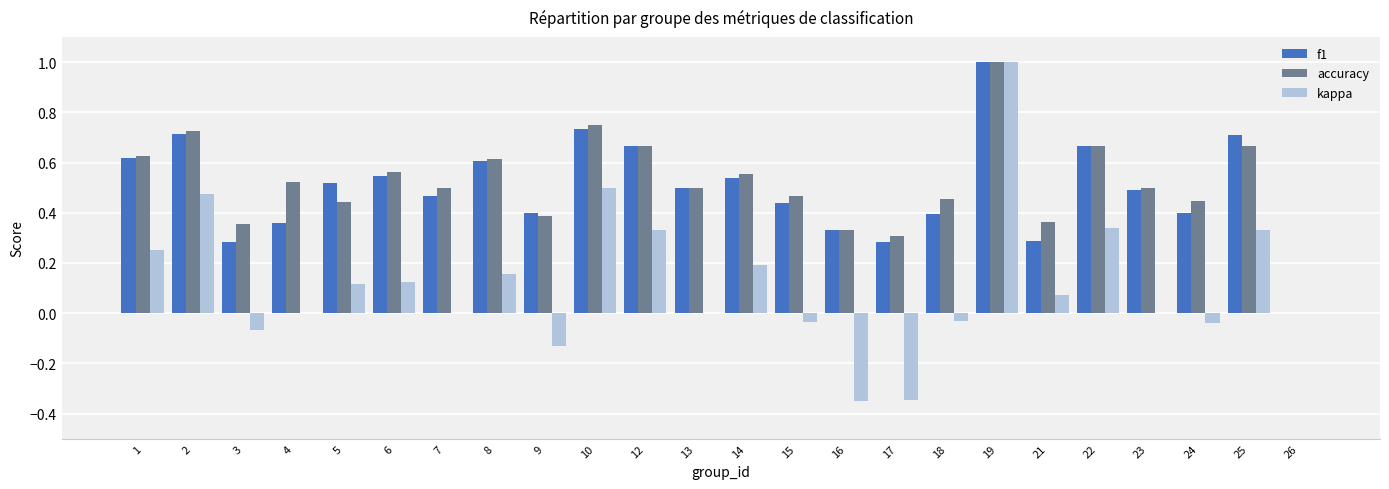

What is the sum of all f1 values?

12.0